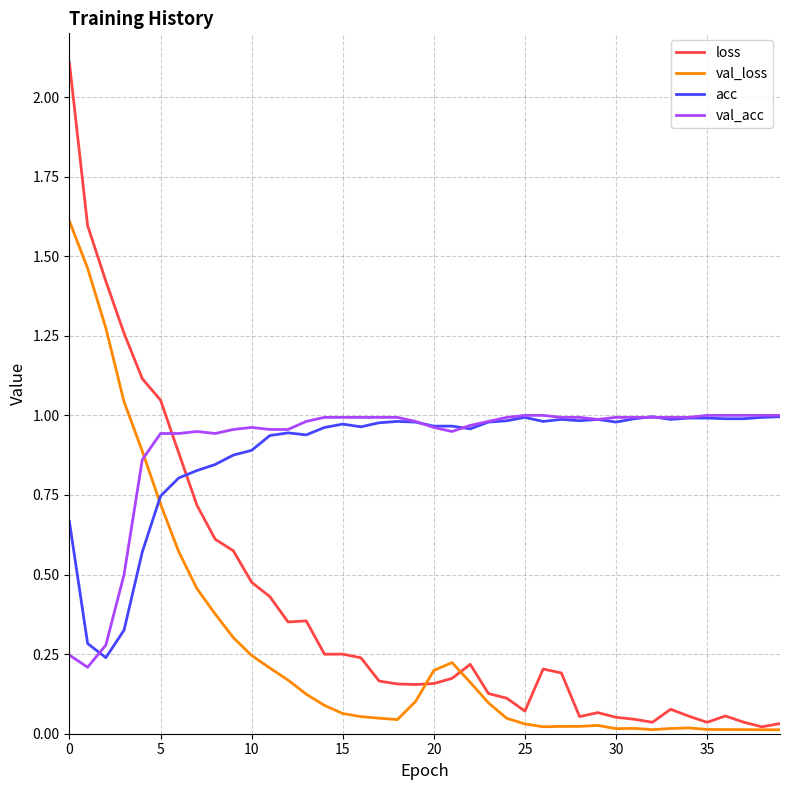

Which series has the largest range (max minus min)?

loss